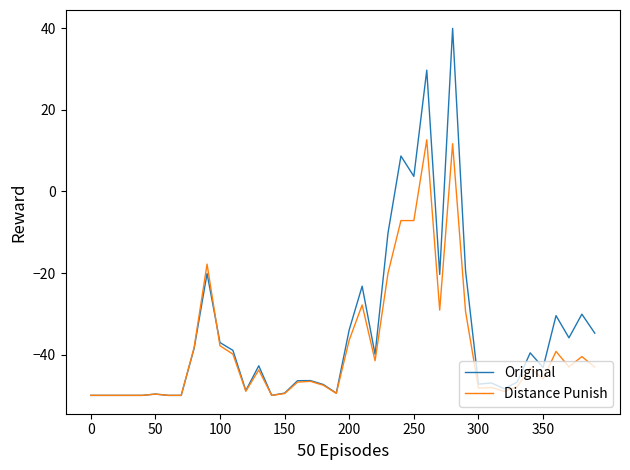

How many distinct data groups are displayed?

2